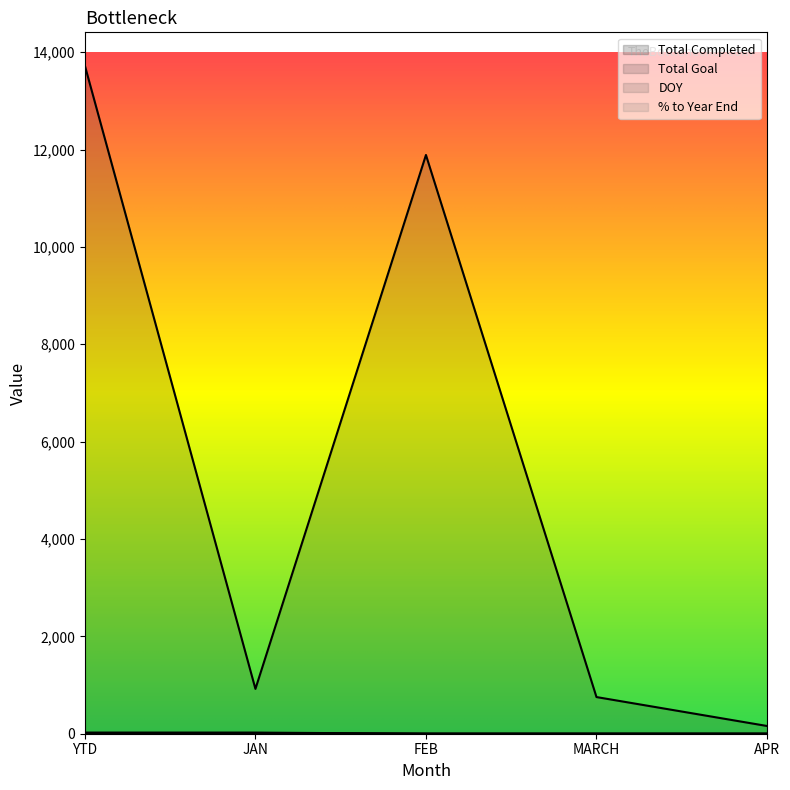

Which series has the largest total across all categories?

Total Goal